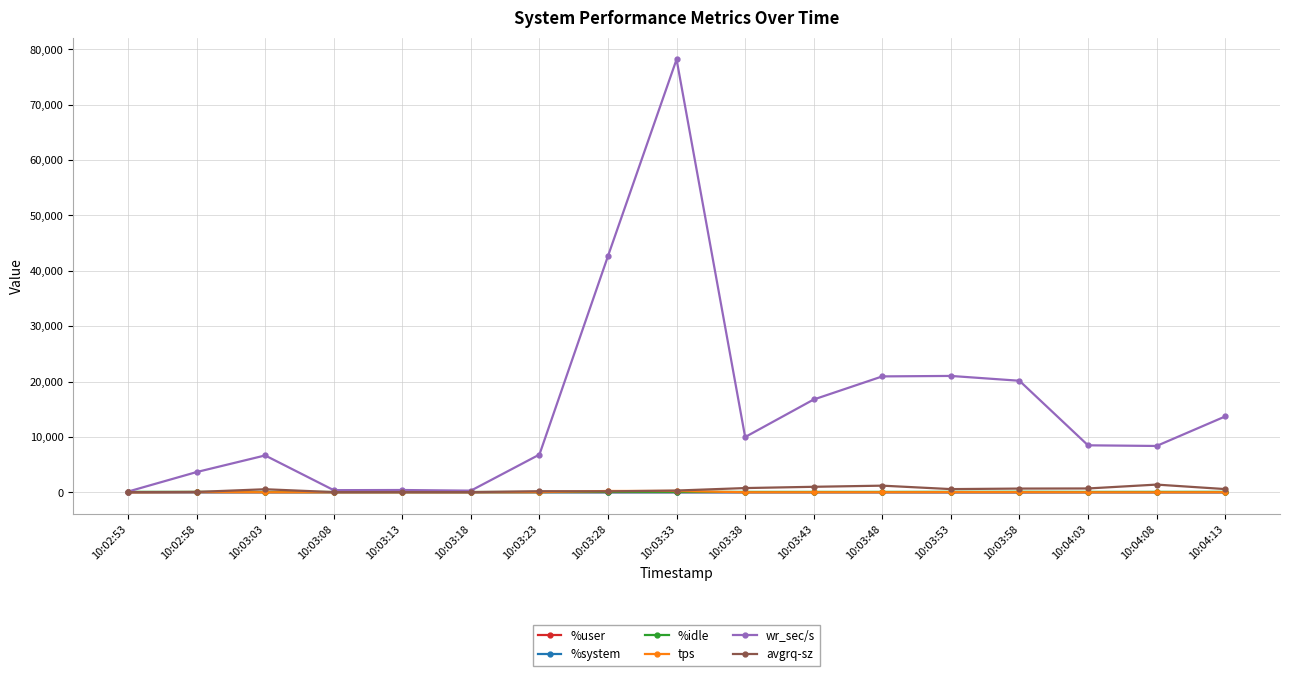

In %user, how many points are higher than both neighbors (excluding endpoints)?

4